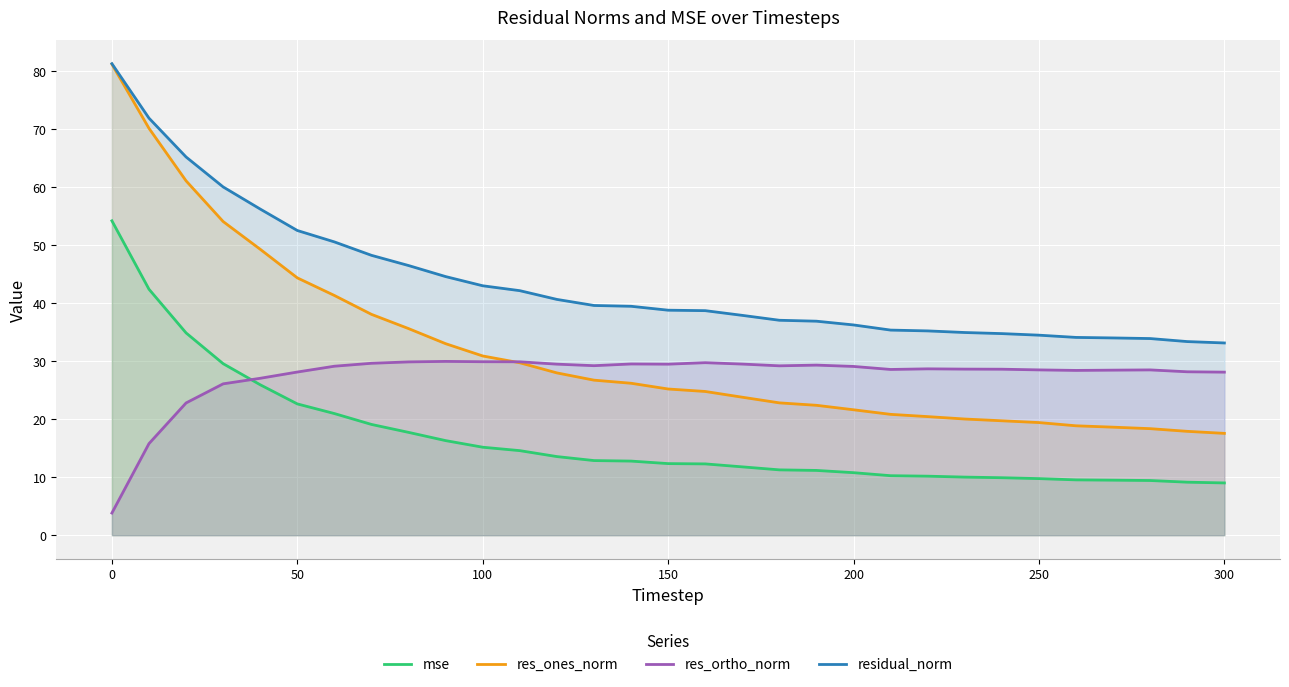

What is the total value across all series at 0?

220.7